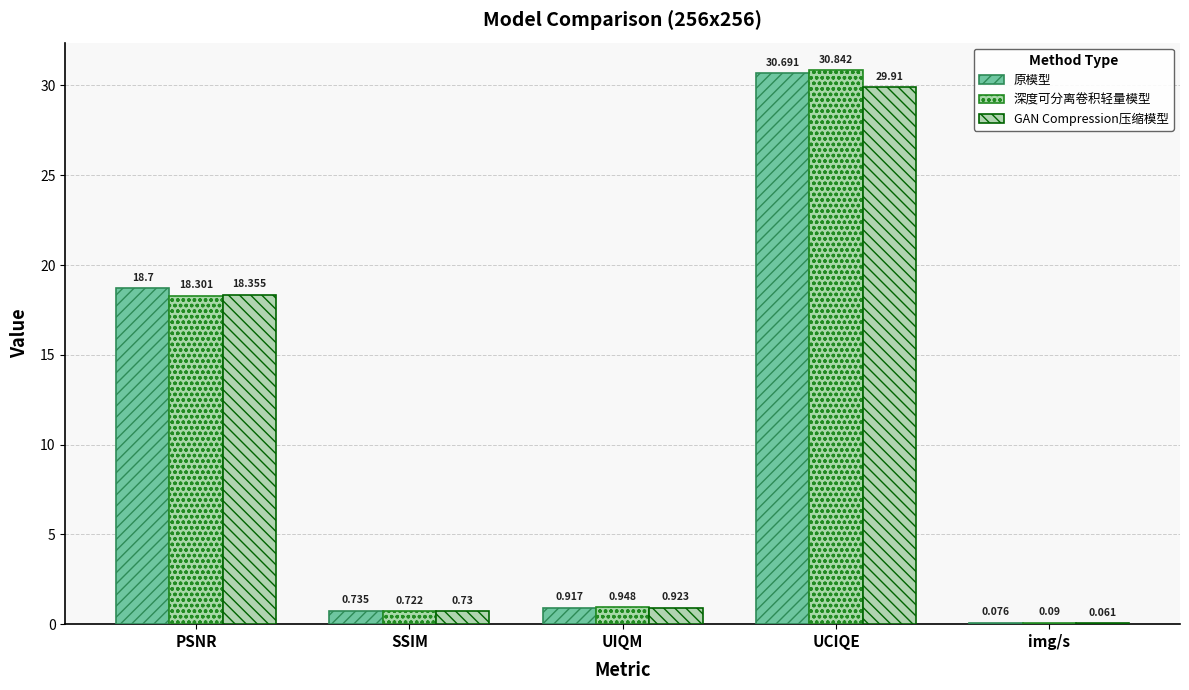

What are all the series names shown in the legend?

原模型, 深度可分离卷积轻量模型, GAN Compression压缩模型